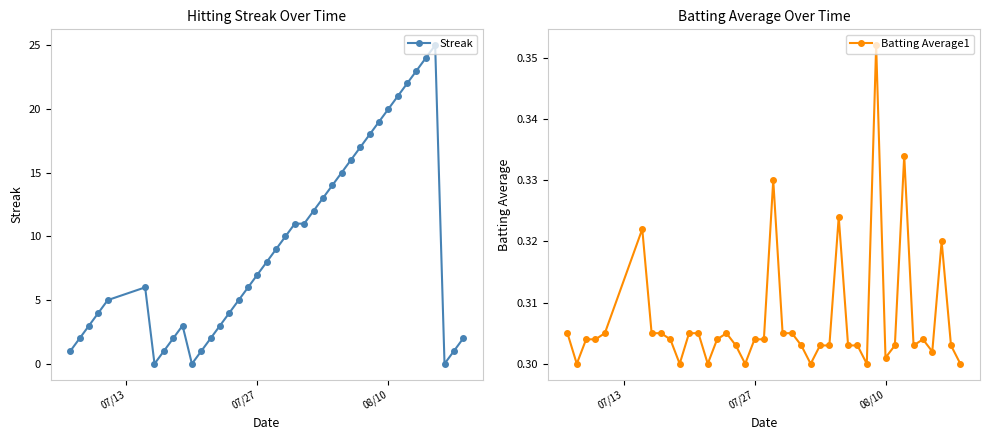

How many Batting Average1 values are between 0 and 1?

40